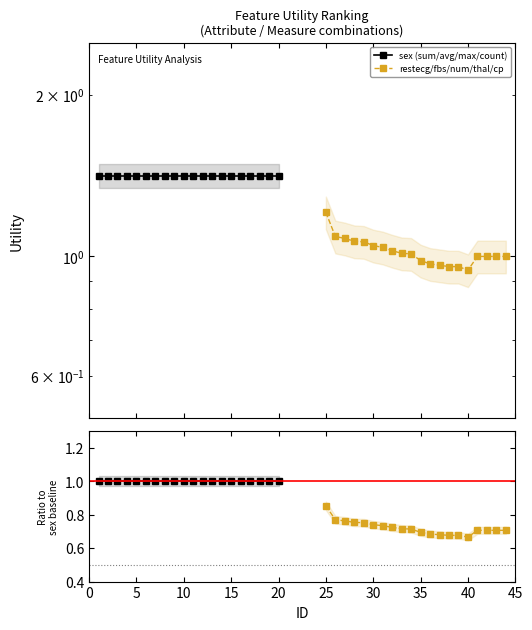

True or false: restecg/fbs/num/thal/cp and sex (sum/avg/max/count) intersect in this chart.

False